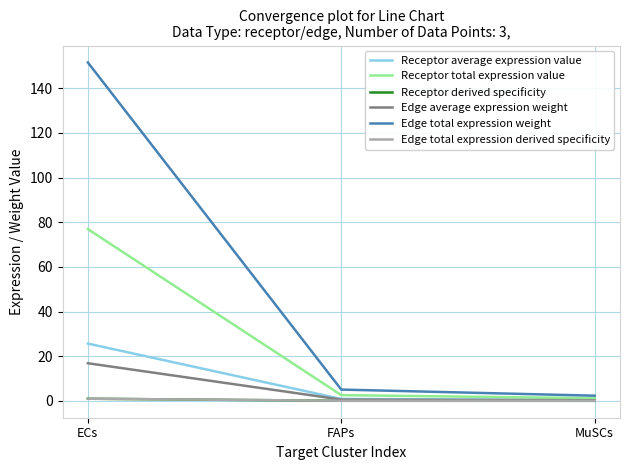

What value does the Receptor average expression value series have at FAPs?

0.9